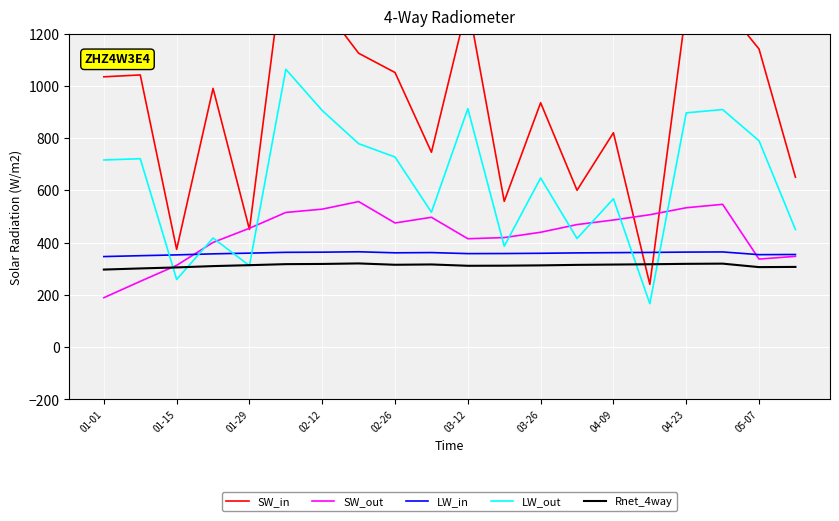

How many interior local peaks does the SW_in series have?

7